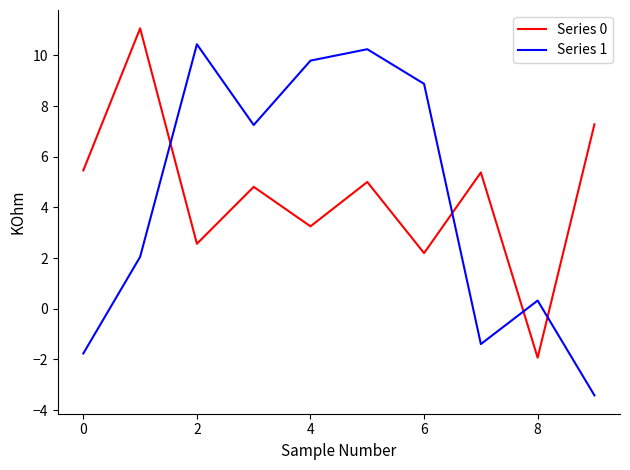

How many values in Series 0 are below zero?

1